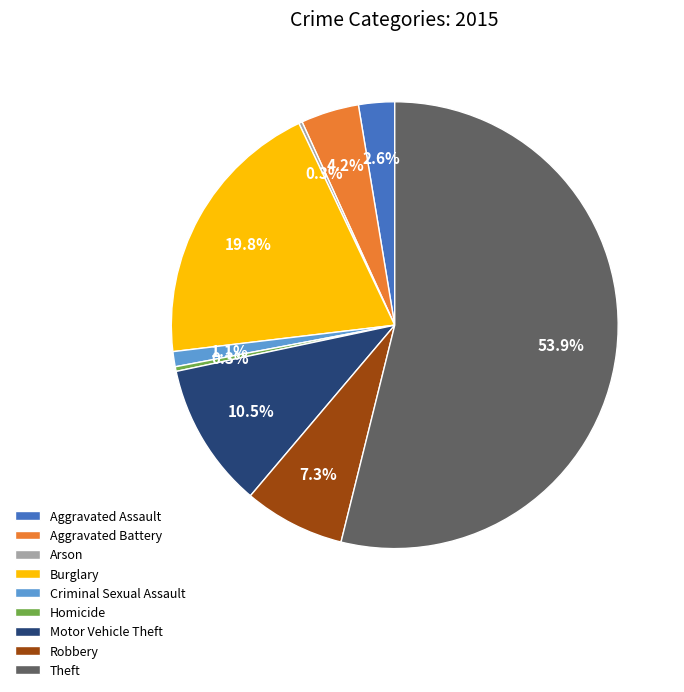

What is the total percentage of Robbery and Aggravated Assault?

9.9%